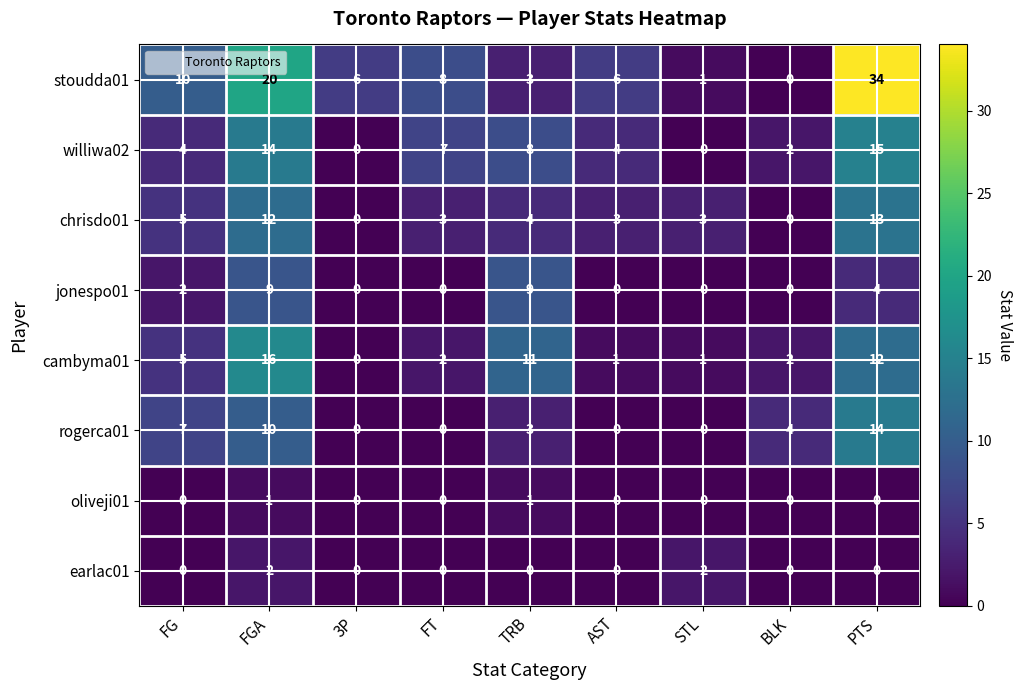

What is the difference between the highest and lowest values at FT?

8